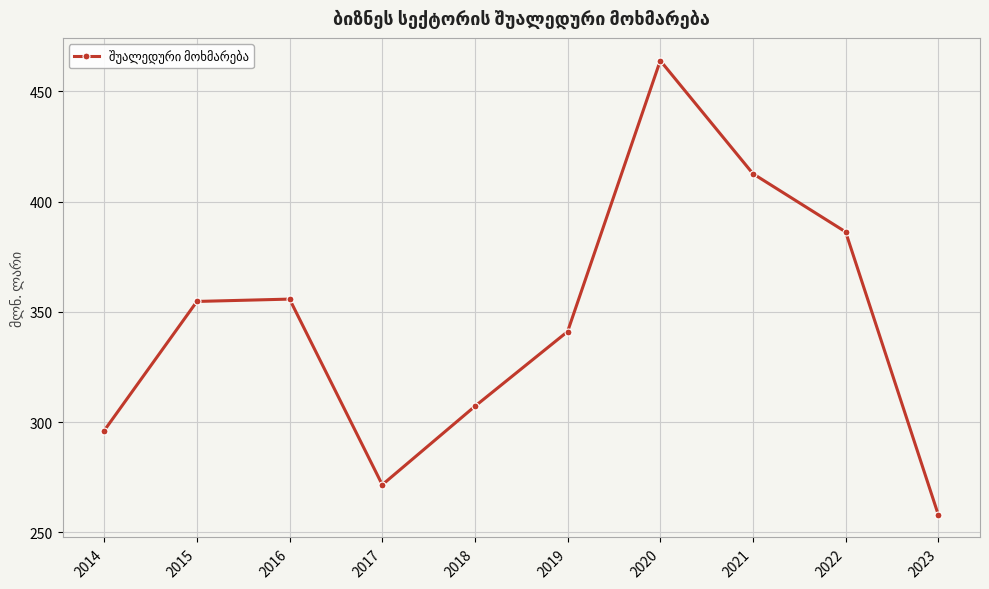

How many lines are shown in the chart?

1